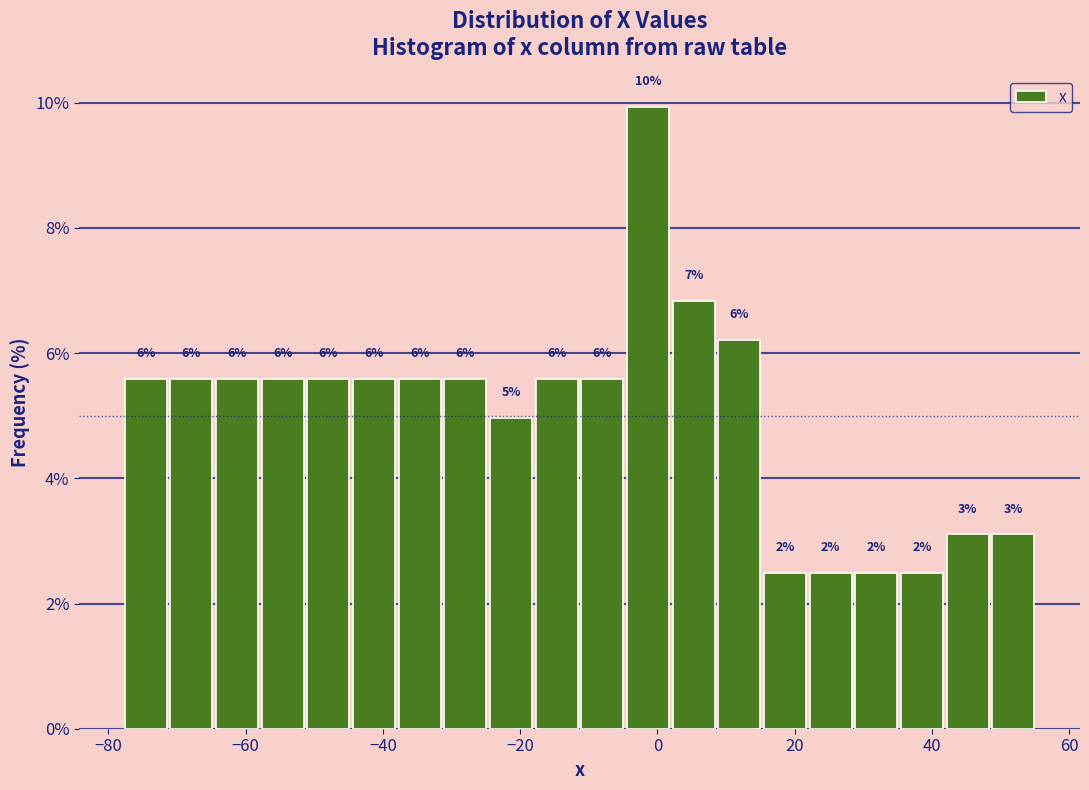

Read against the x-axis, roughly where is the centre of the tallest bar?

-2